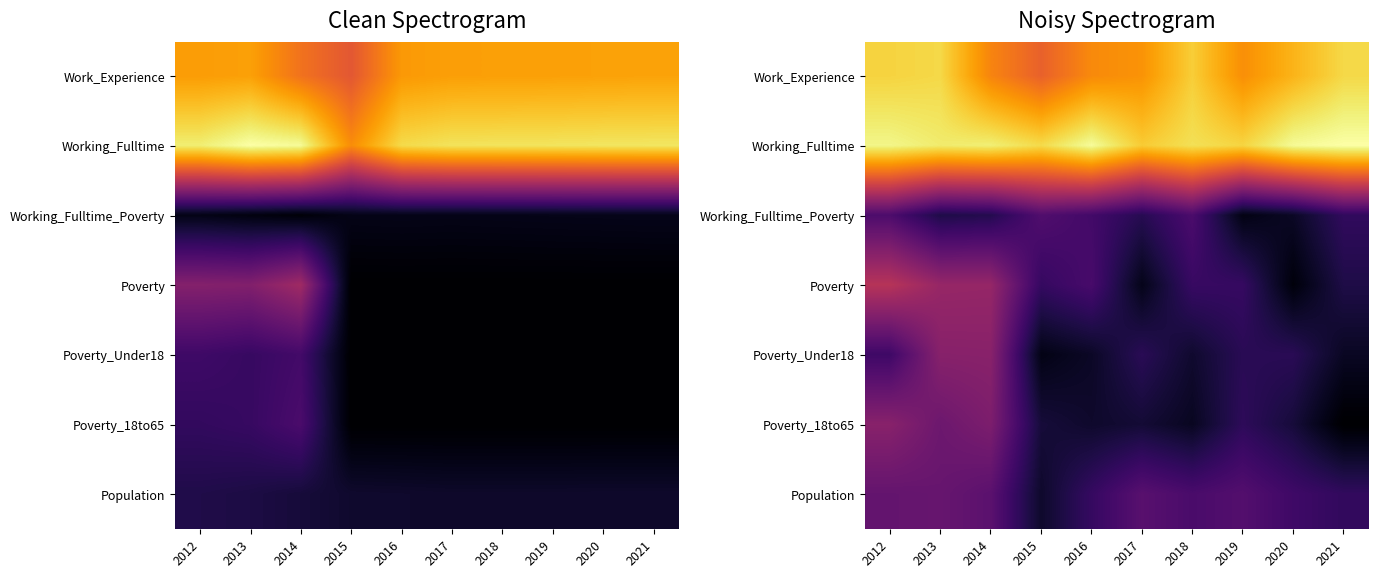

Is the value of Poverty_18to65 at 2020 greater than the value of Poverty at 2019?

No